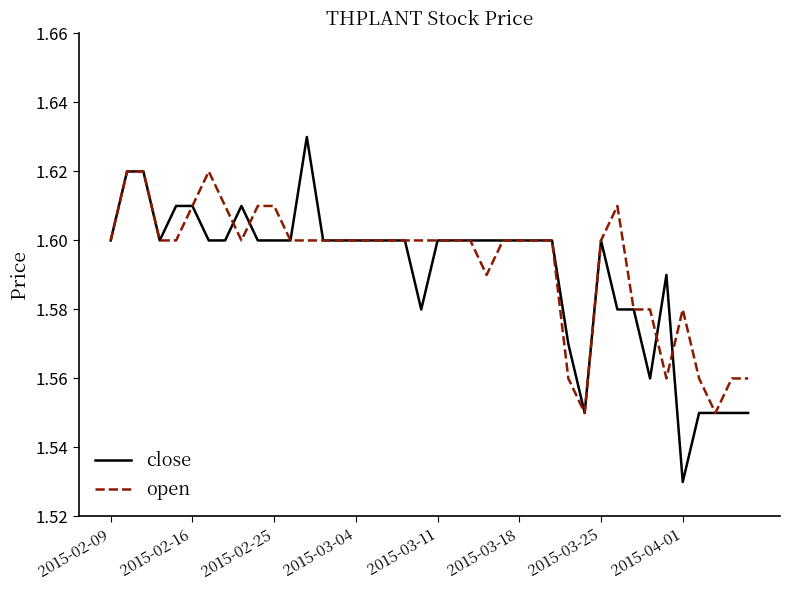

Rank the series by their maximum value, from lowest to highest.

open, close